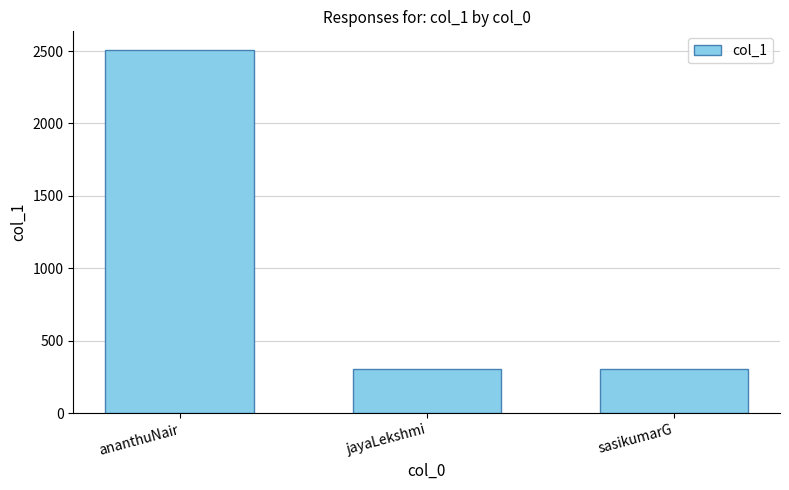

The chart shows a value of 403 at sasikumarG. True or false?

False